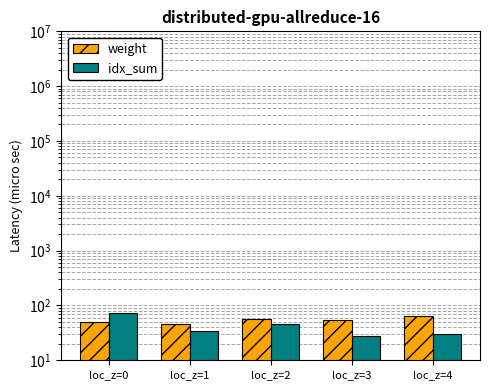

At which label is idx_sum closest to 50?

loc_z=2